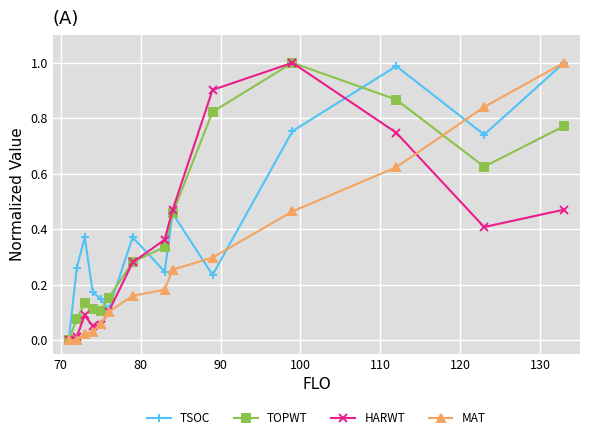

In HARWT, how many points are higher than both neighbors (excluding endpoints)?

2